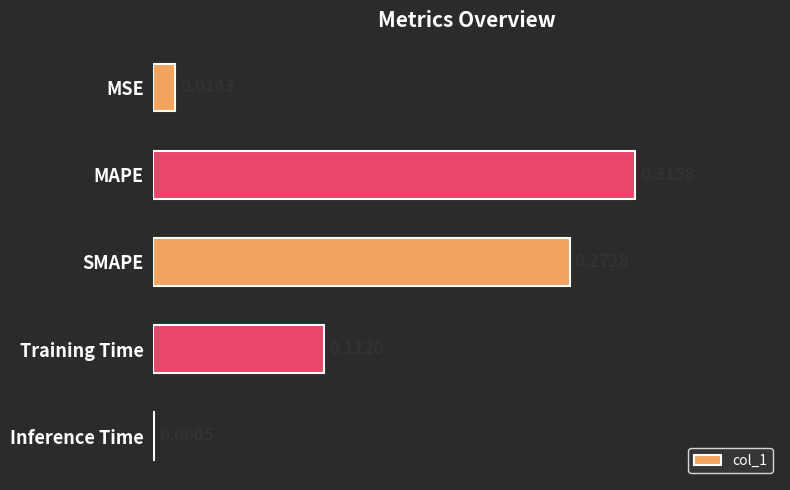

Between Inference Time and MSE, which is larger?

MSE